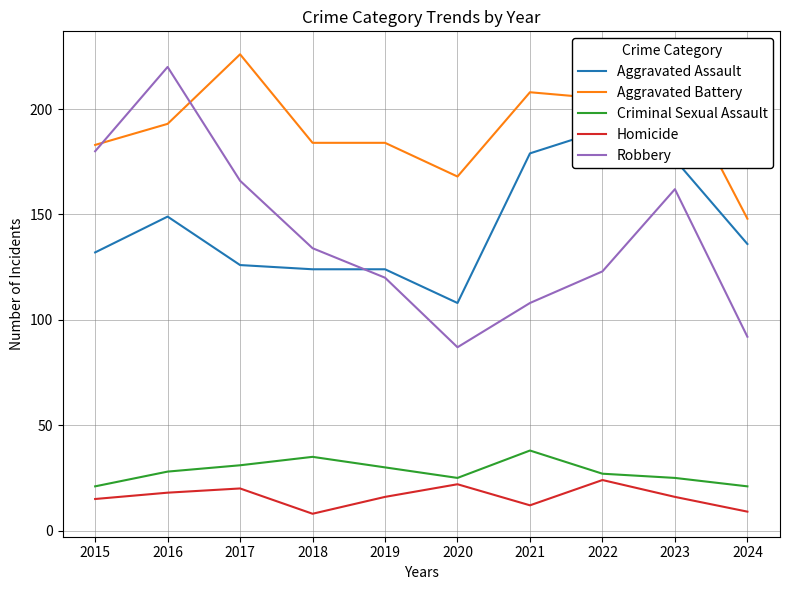

True or false: Aggravated Assault has more than 1 interior local peaks.

True